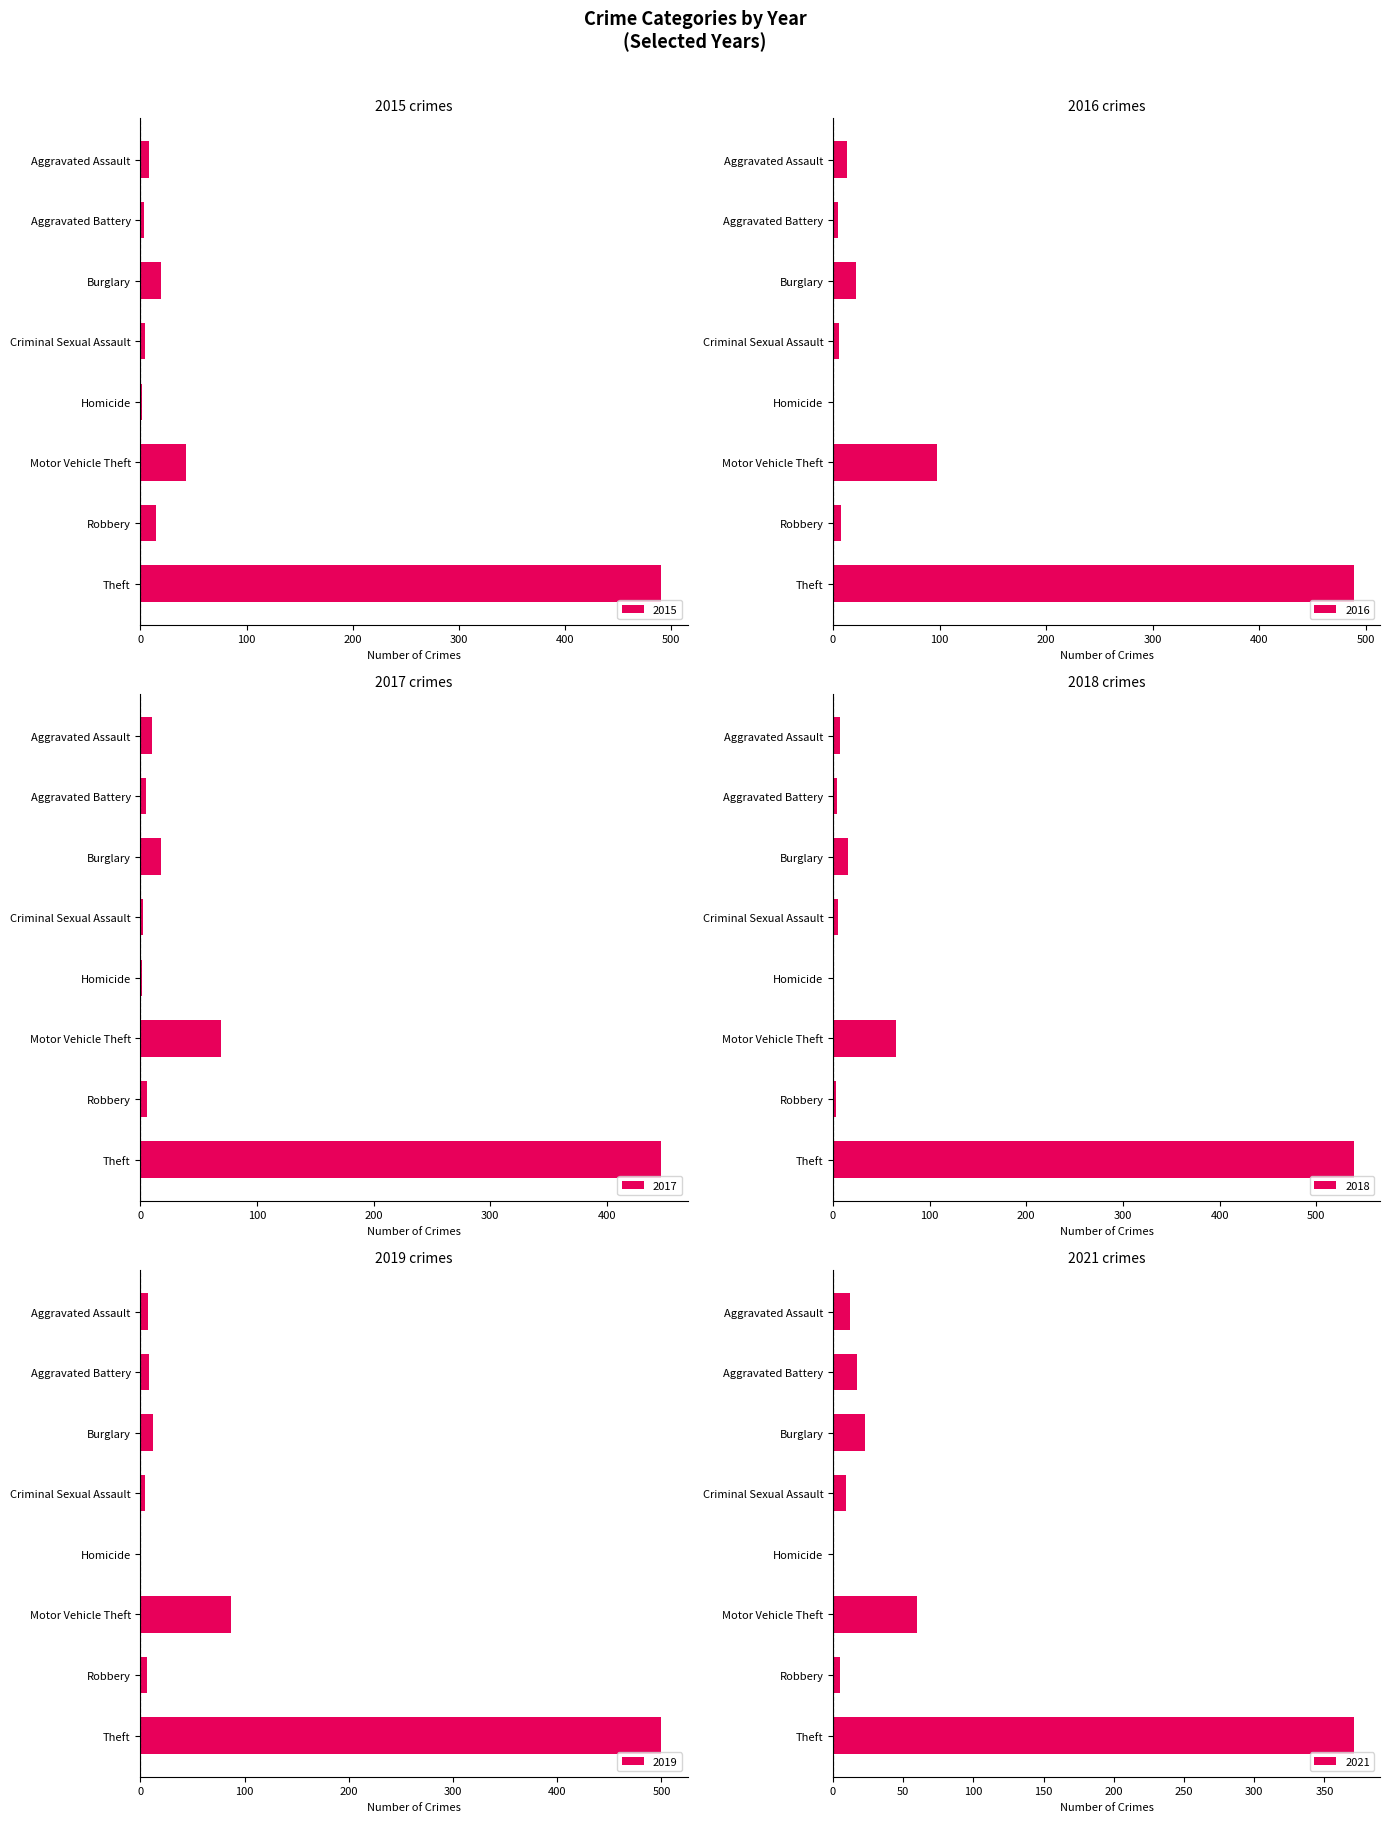

Is the value of 2021 at Criminal Sexual Assault greater than the value of 2018 at Homicide?

Yes